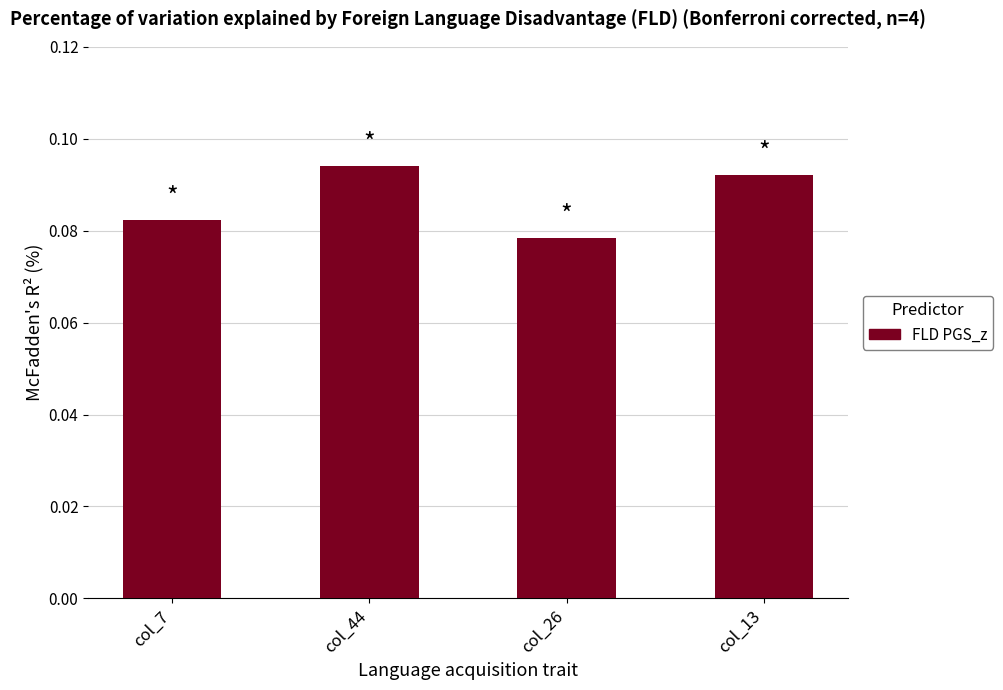

Where is the data nearest to the value 0?

col_26